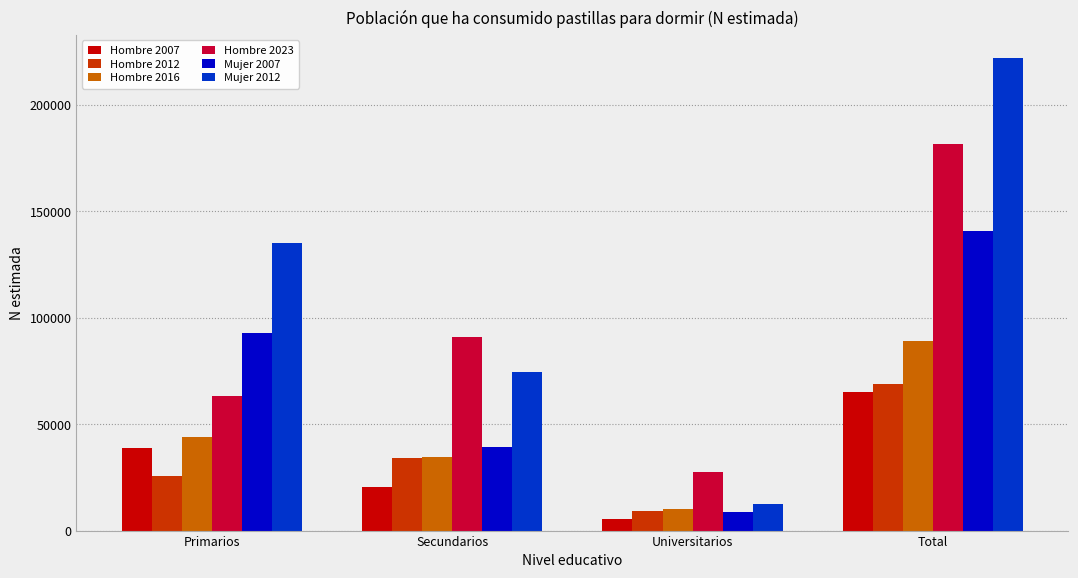

At which category is the sum across all series the highest?

Total